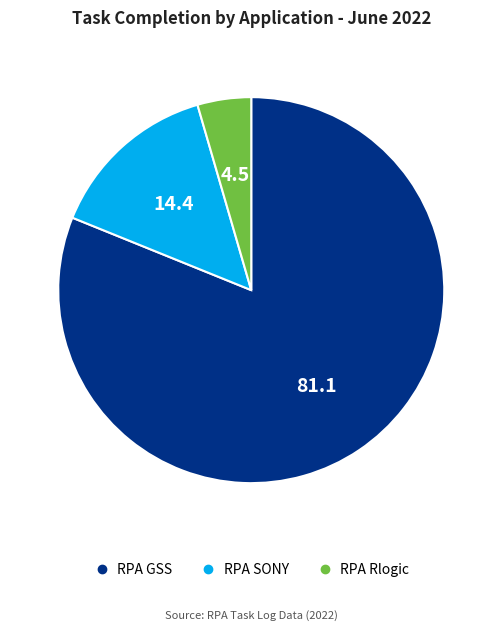

True or false: RPA Rlogic accounts for 4% of the total.

True